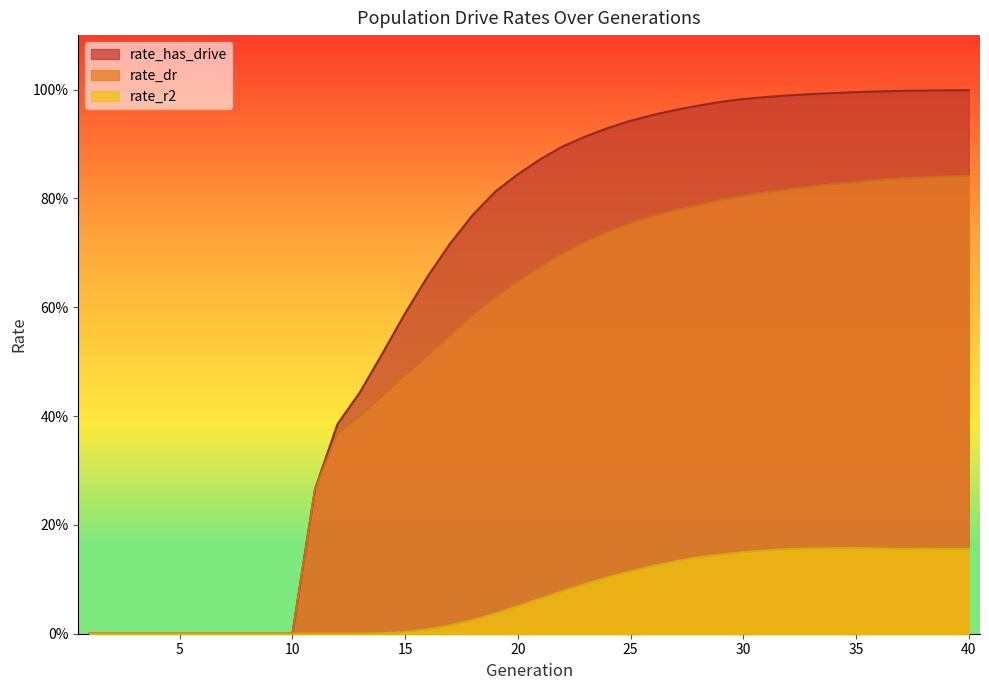

Which has a higher value, 11 or 6?

11